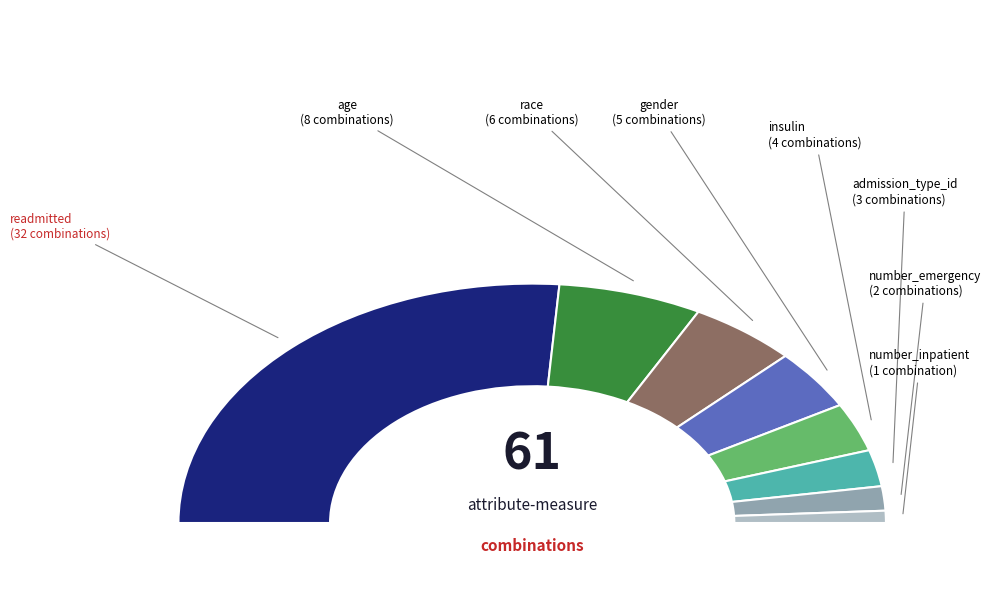

Between number_inpatient and age, which is larger?

age